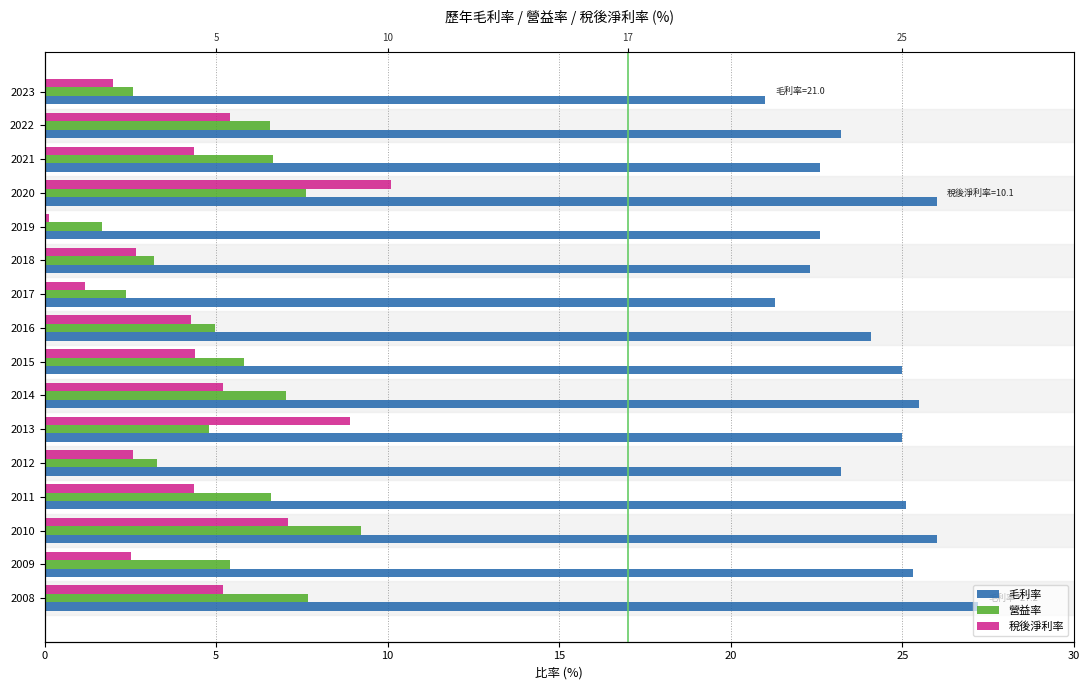

What is the value of the 稅後淨利率 bar at the 8th from the left?

4.4